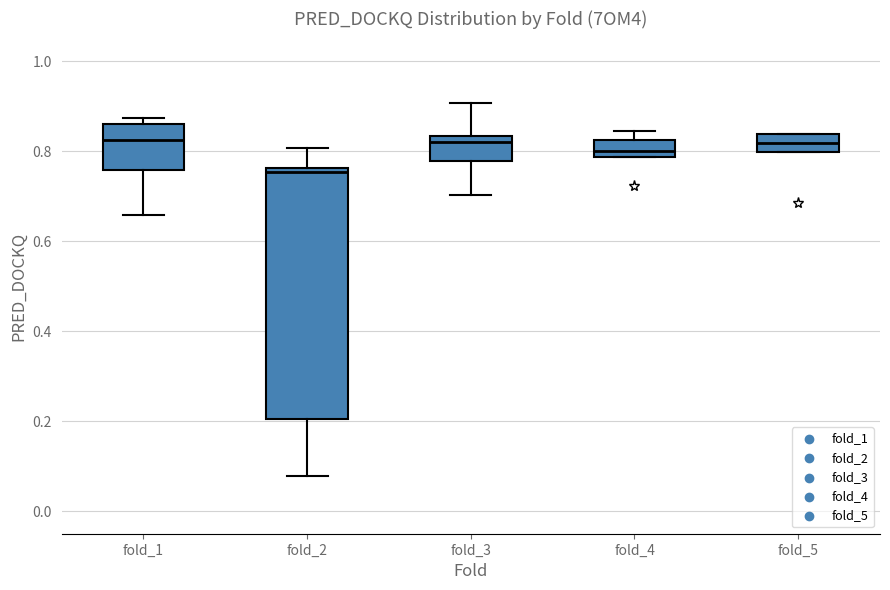

Reading left to right, transcribe this box plot: for each box, give where its median line is, the range the box spans, and where its two whiskers end, as read against the y-axis. The values are not printed on the chart, so give them approximately, as read against the axis.

fold_1: median 0.82, box 0.76 to 0.86, whiskers 0.66 to 0.88
fold_2: median 0.76 (just below the box's upper edge), box 0.20 to 0.76, whiskers 0.08 to 0.80
fold_3: median 0.82, box 0.78 to 0.84, whiskers 0.70 to 0.90
fold_4: median 0.80, box 0.78 to 0.82, whiskers 0.78 to 0.84
fold_5: median 0.82, box 0.80 to 0.84, whiskers 0.80 to 0.84